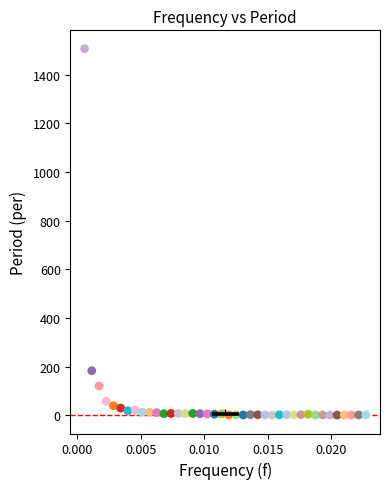

What Y value in the scatter plot is closest to 753?

182.9